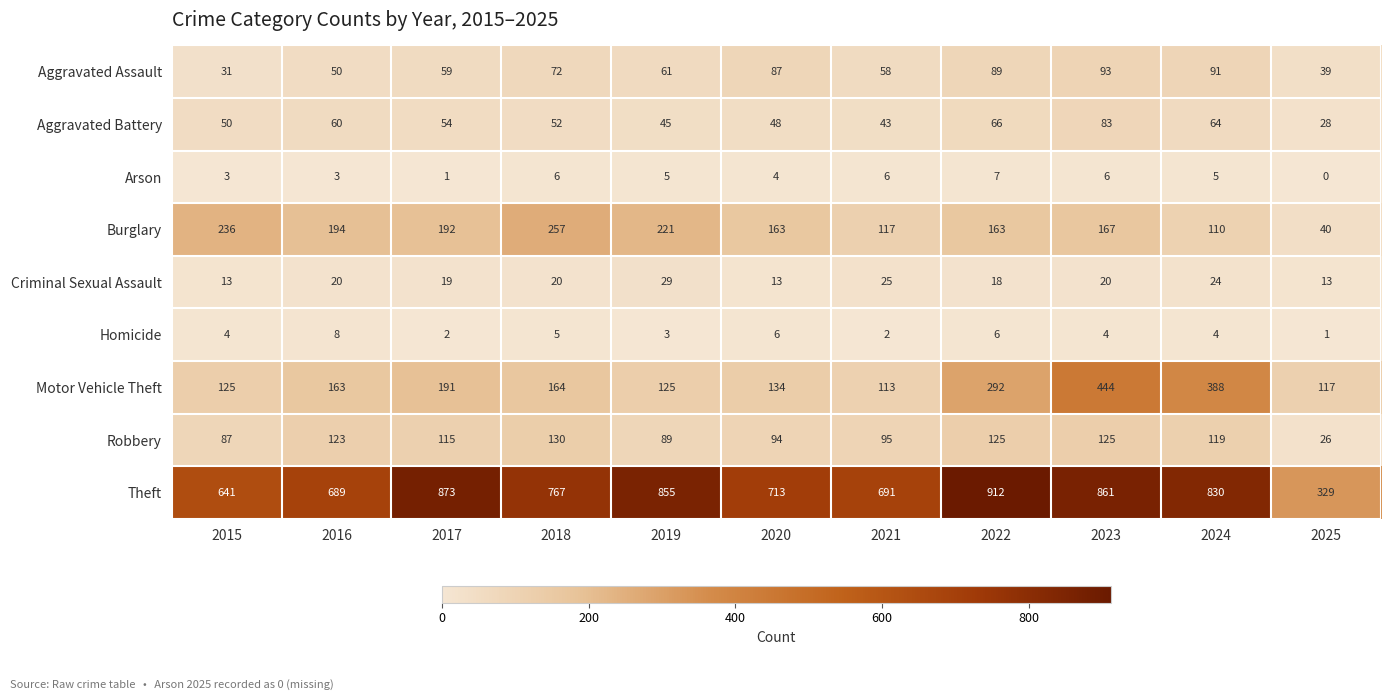

Where does the Arson series first go above 5?

2018